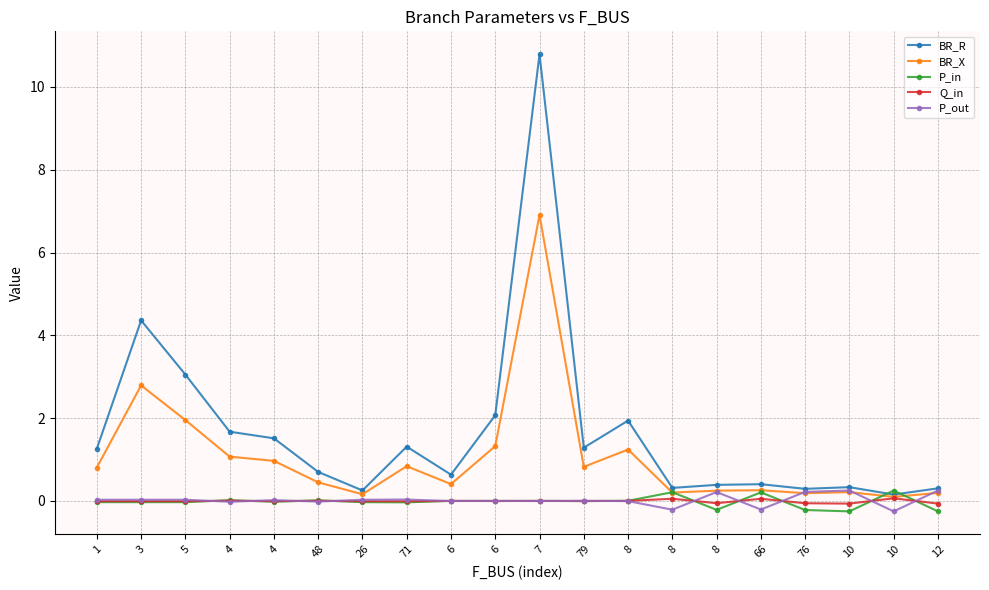

Does the chart have visible grid lines?

Yes